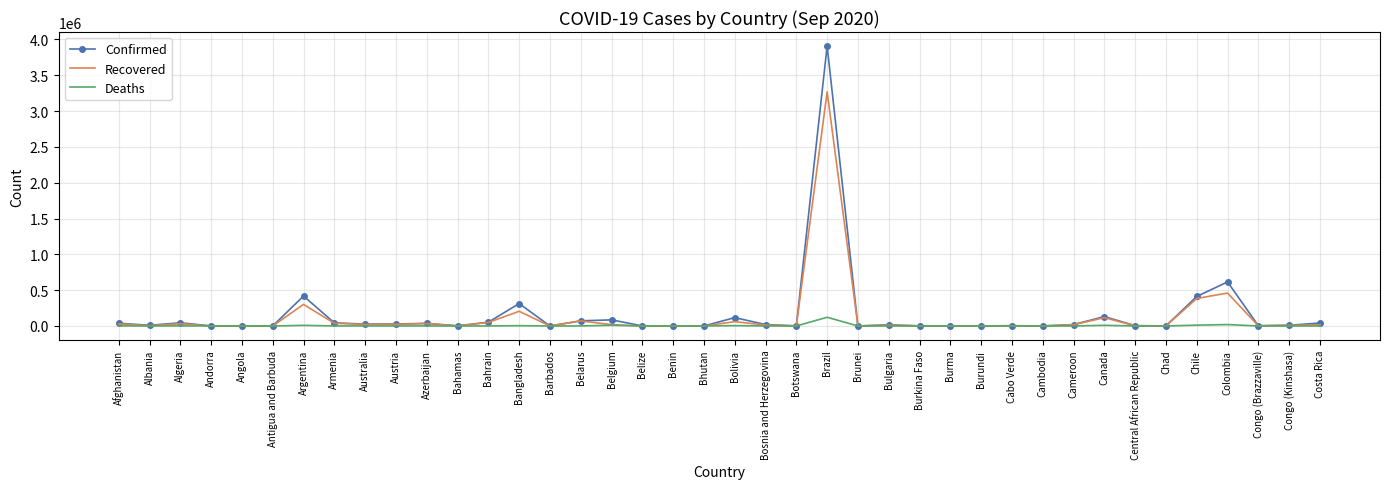

The value of Confirmed at Canada is 130918. True or false?

True